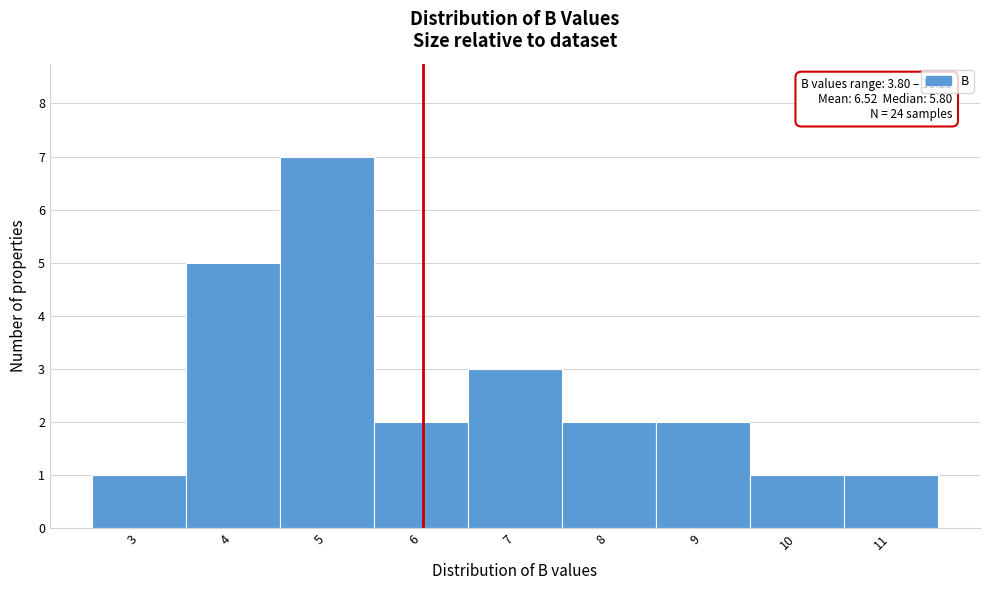

Reading right to left, extract all data points from this chart.

11=1	10=1	9=2	8=2	7=3	6=2	5=7	4=5	3=1